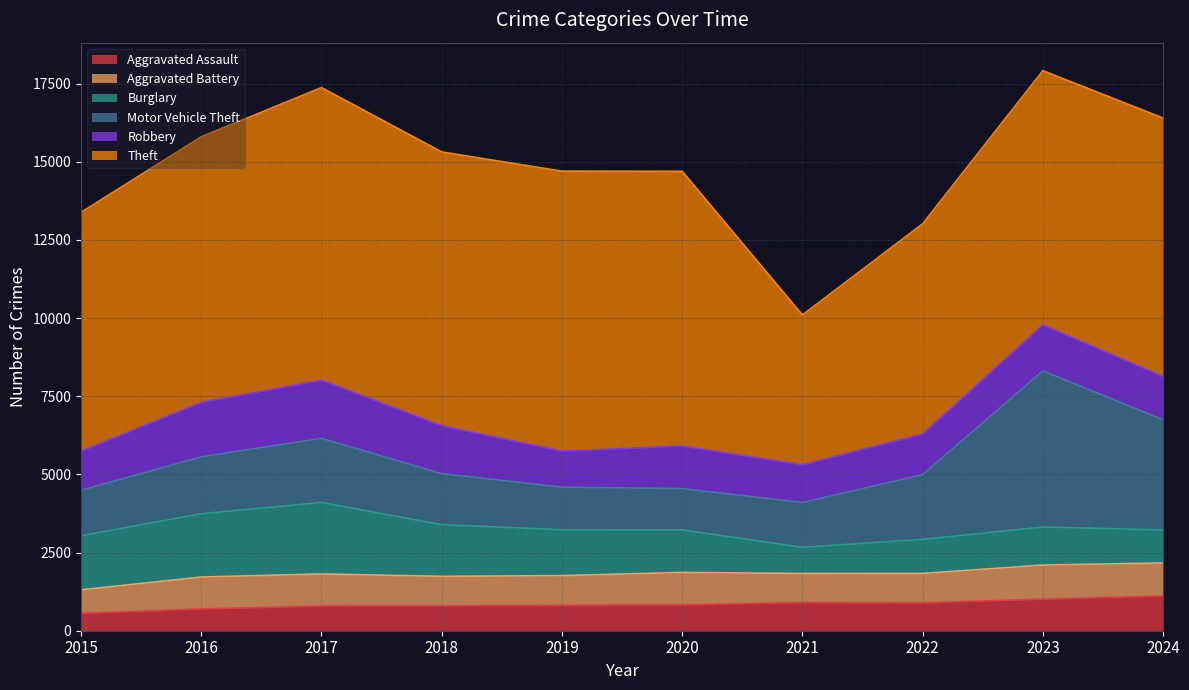

Which series has the largest total across all categories?

Theft